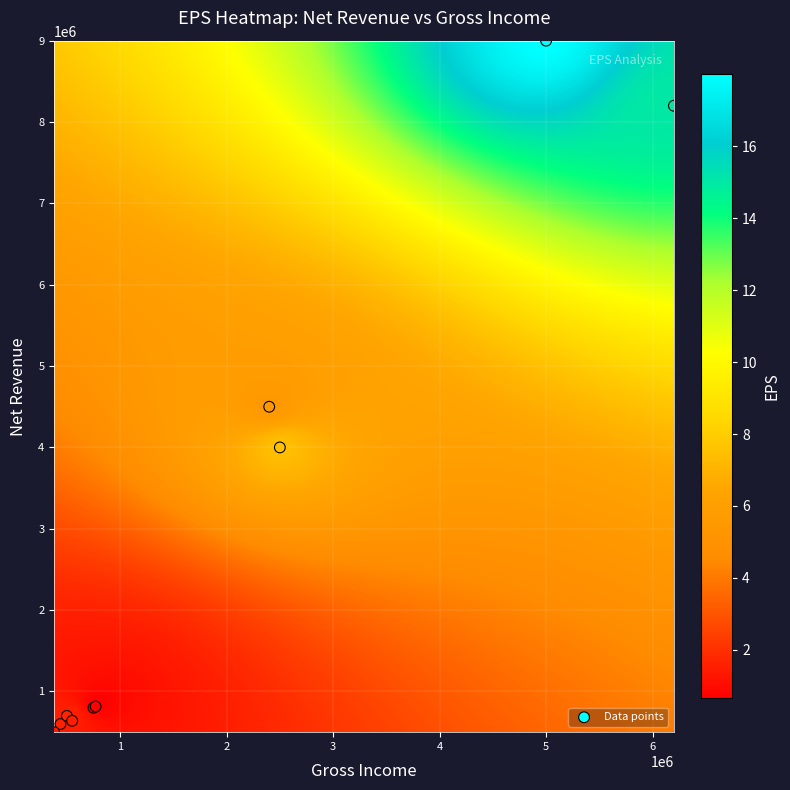

What Y value in the scatter plot is closest to 4750000?

4500000